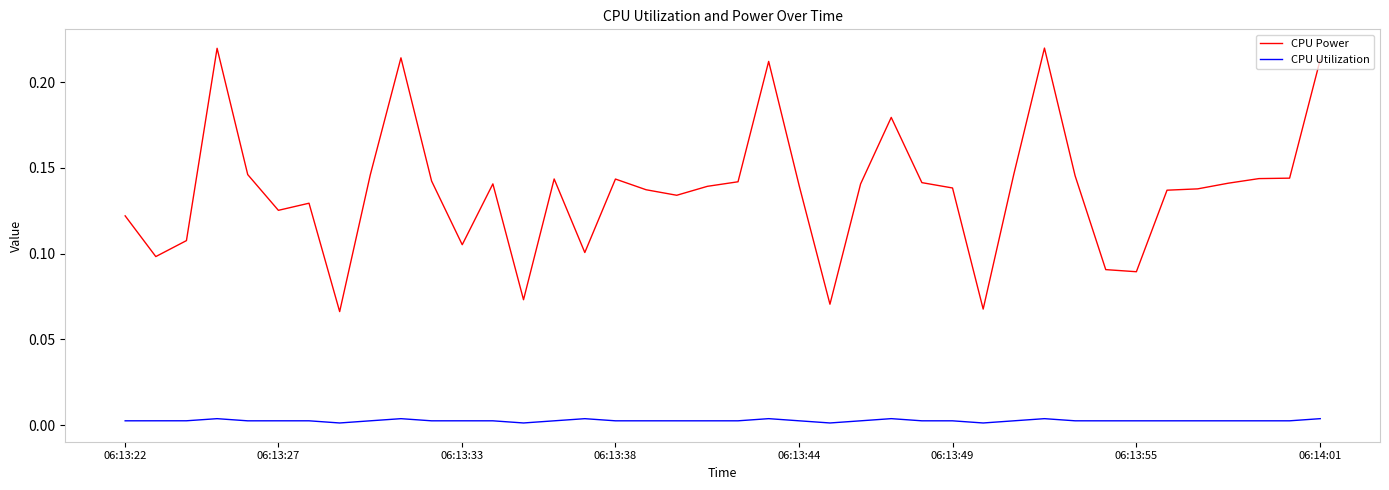

Which series has the largest range (max minus min)?

CPU Power